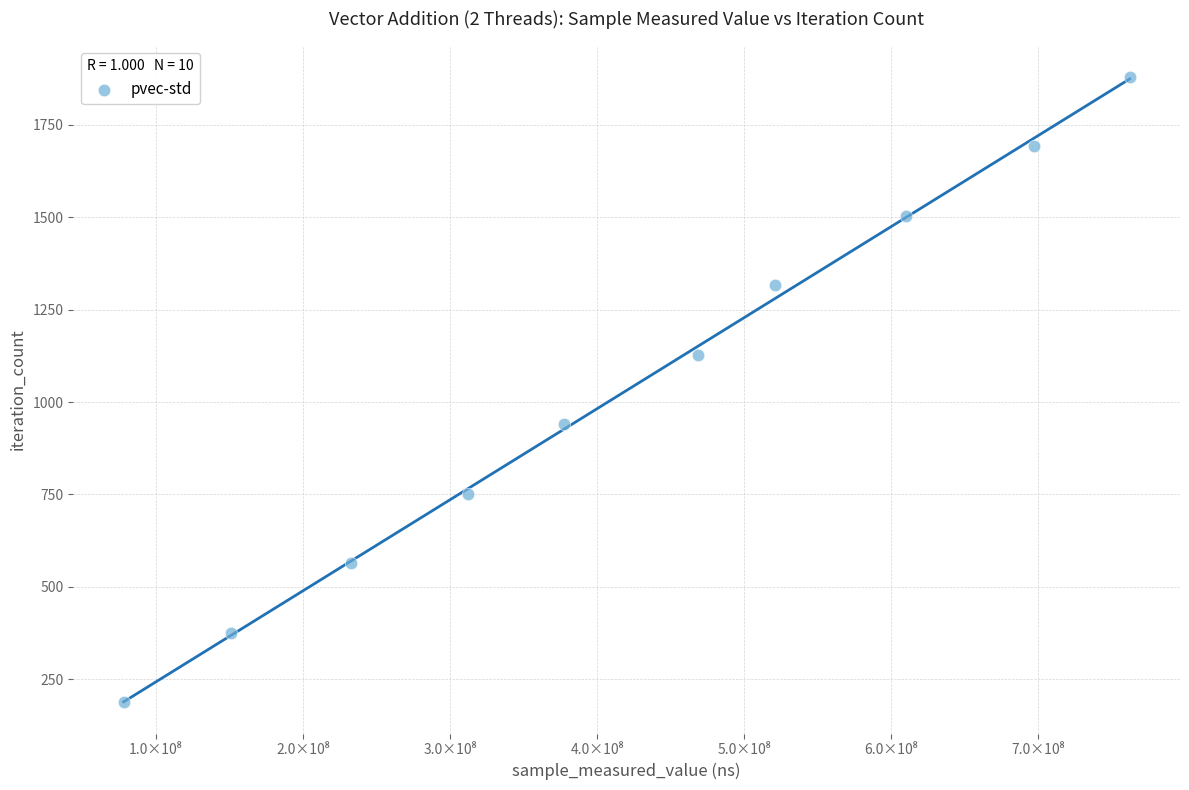

What is the average X value?

421007127